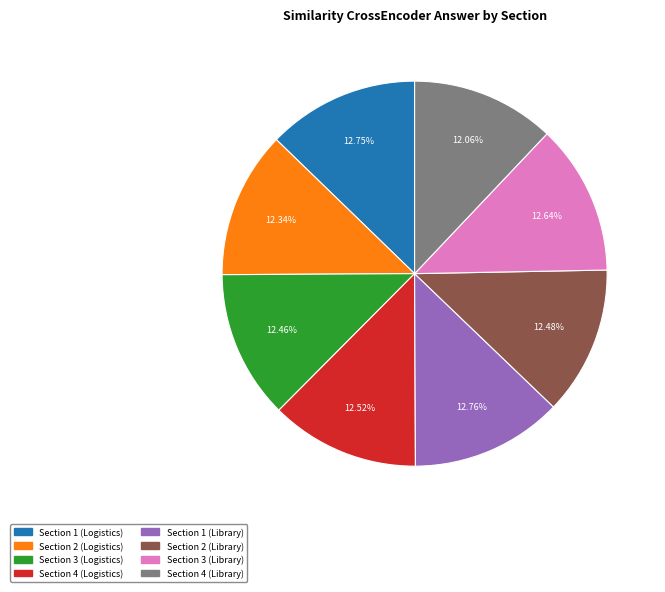

Does any single category account for the majority?

No